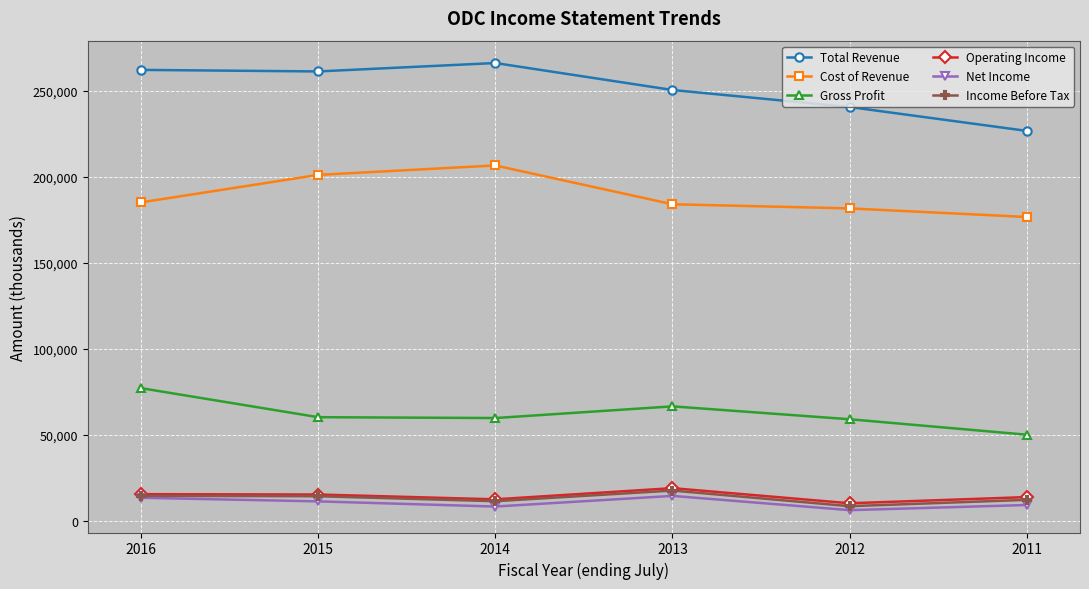

What is the value of the Income Before Tax point at the 3rd from the left?

11300